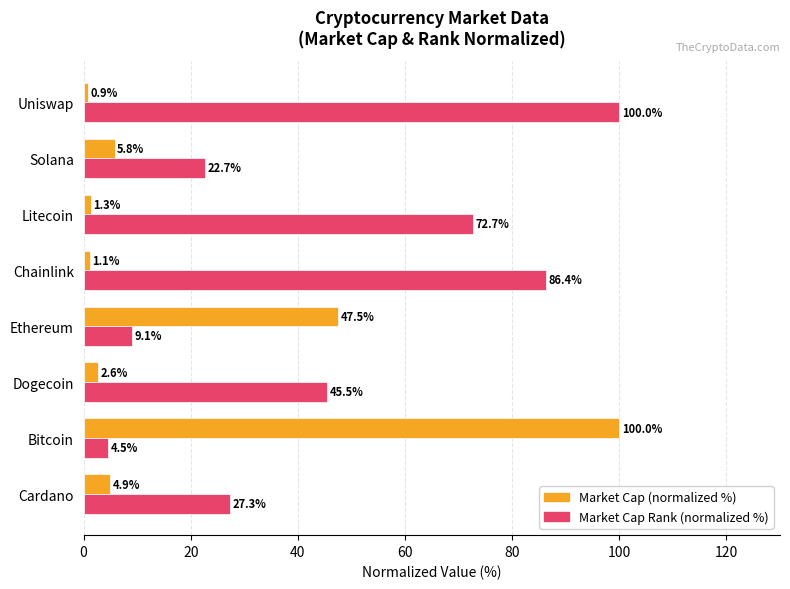

At which label does Market Cap (normalized %) reach its peak?

Bitcoin